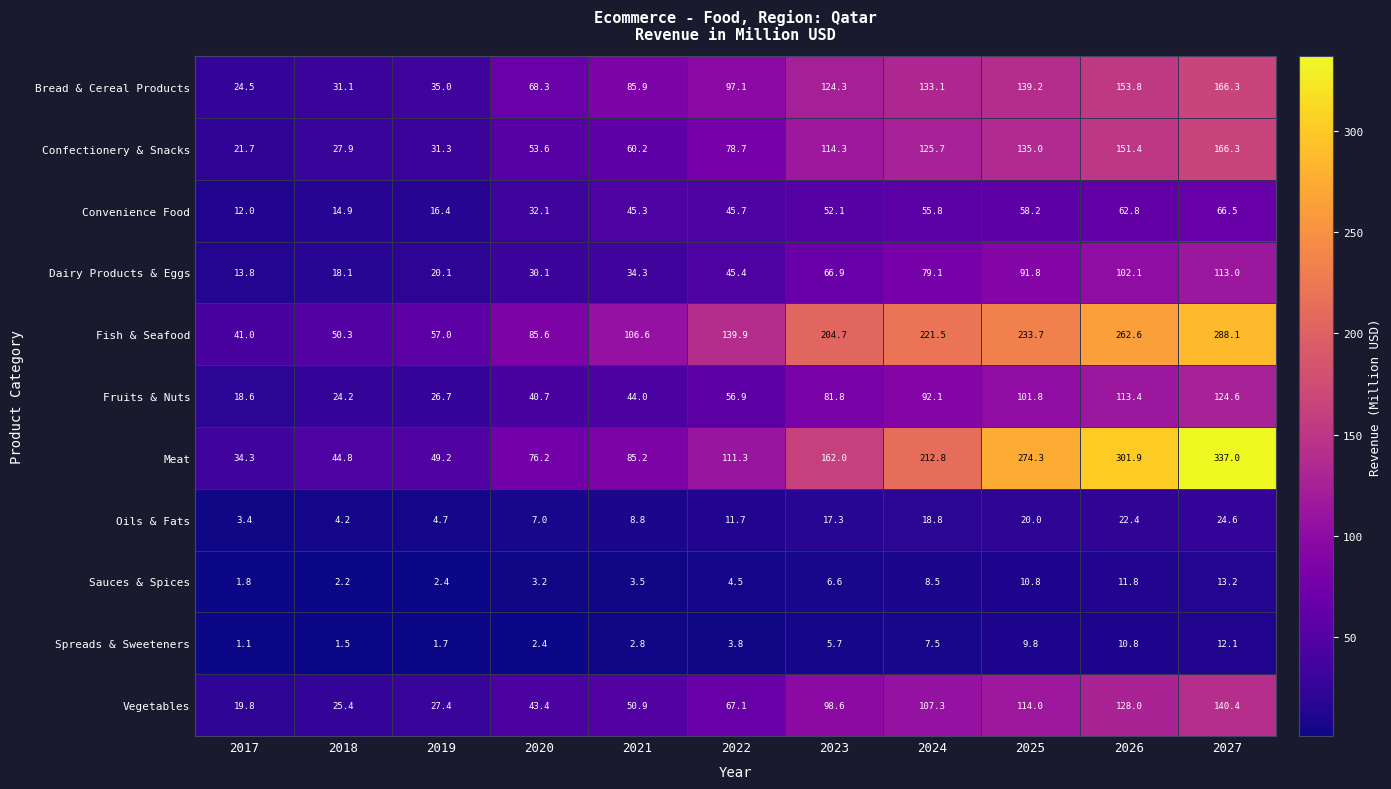

What is the spread (max minus min) of values at 2022?

136.1